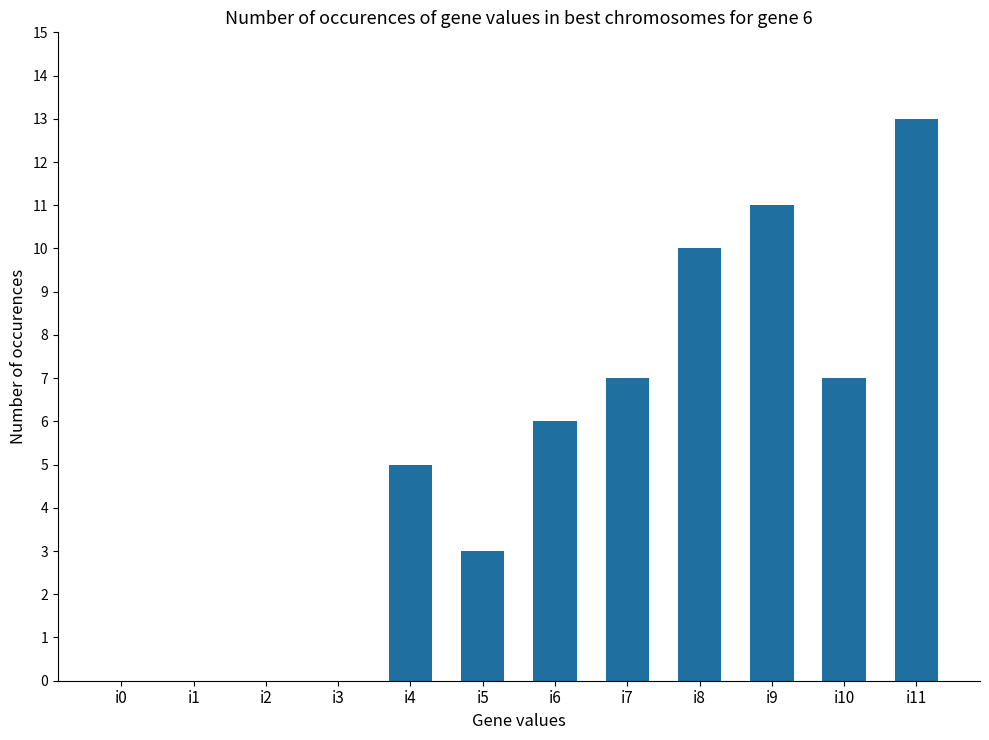

Where is the data nearest to the value 6?

i6